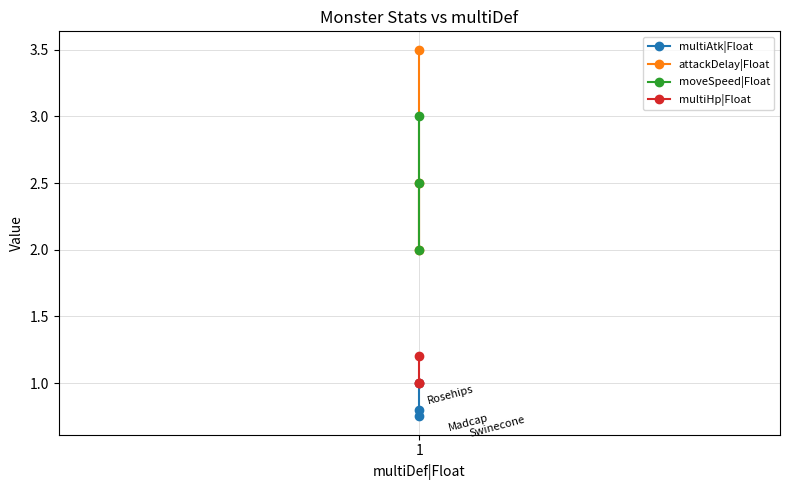

Rank the categories by moveSpeed|Float value from lowest to highest.

1, 1, 1